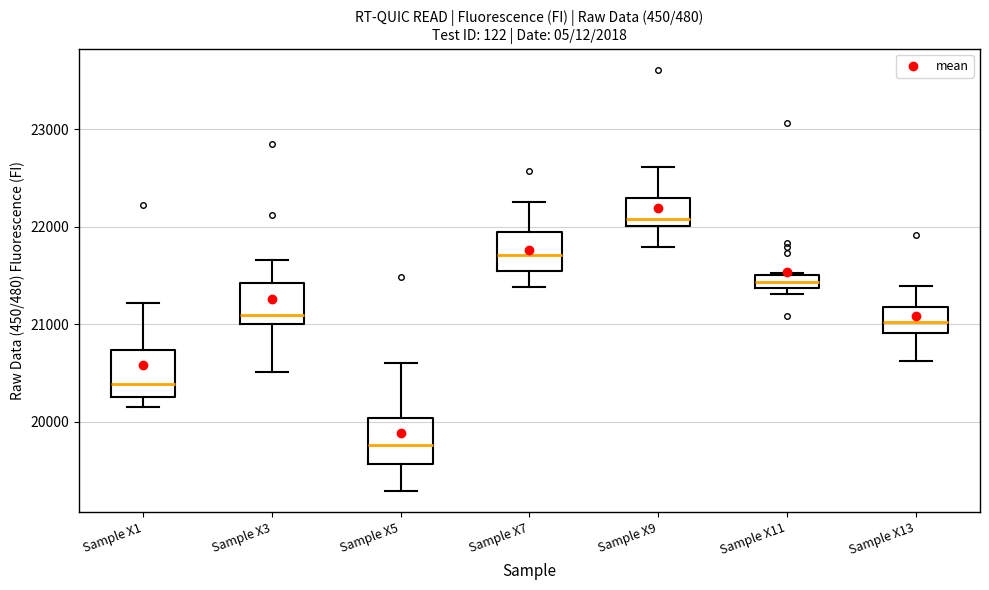

Where is the upper edge of the box for Sample X11 on the y-axis? The values are not printed on the chart, so give them approximately, as read against the axis.

21500